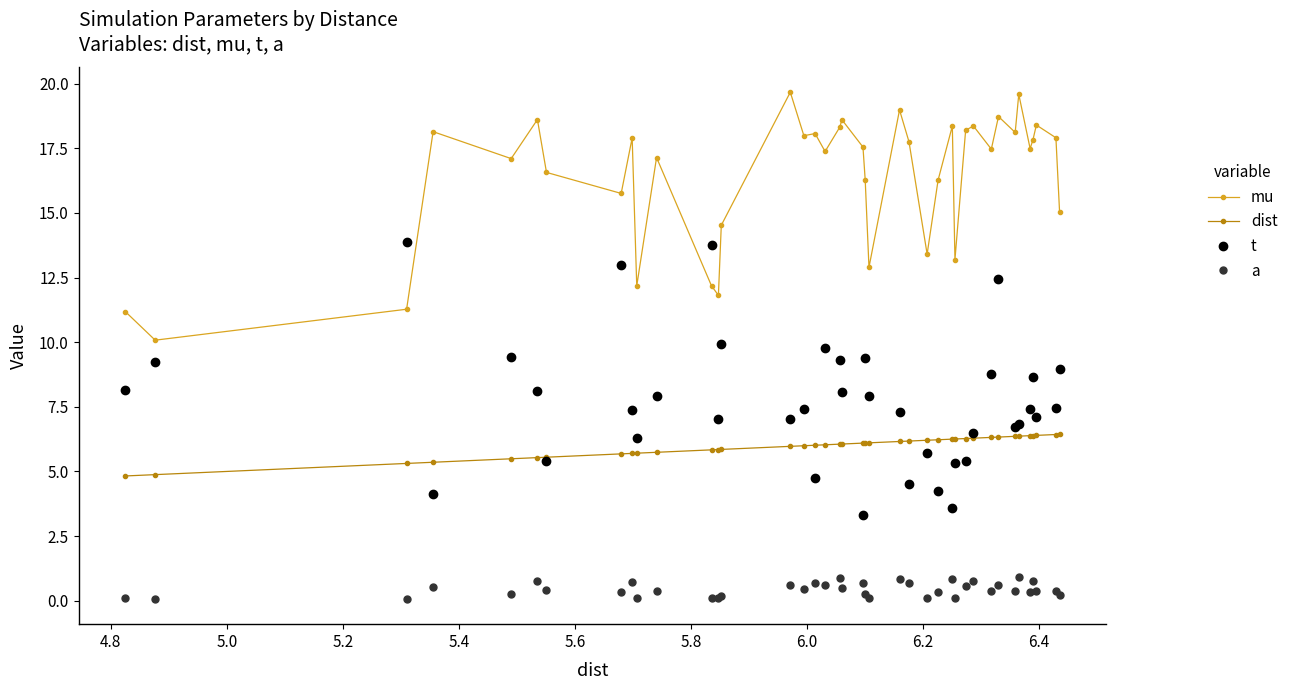

What is the value of the mu point at the 29th from the left?

13.2